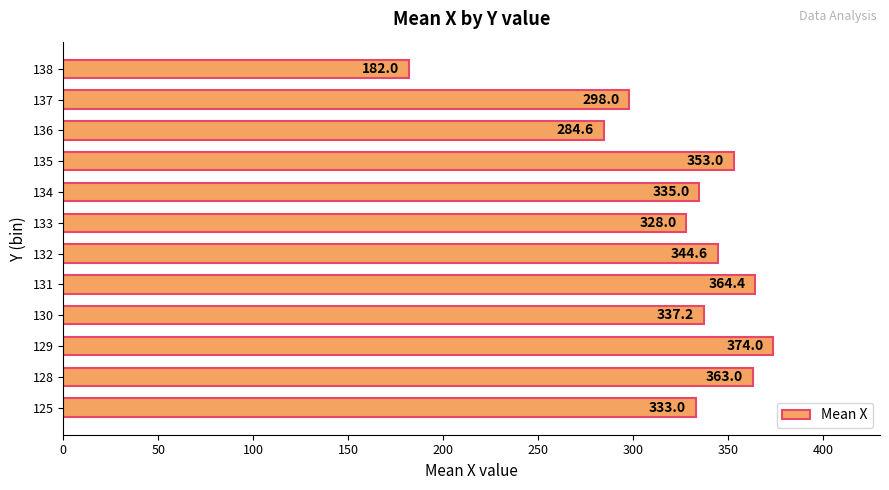

Reading top to bottom, transcribe all the data shown in this chart.

138=182.0	137=298.0	136=284.6	135=353.0	134=335.0	133=328.0	132=344.6	131=364.4	130=337.2	129=374.0	128=363.0	125=333.0